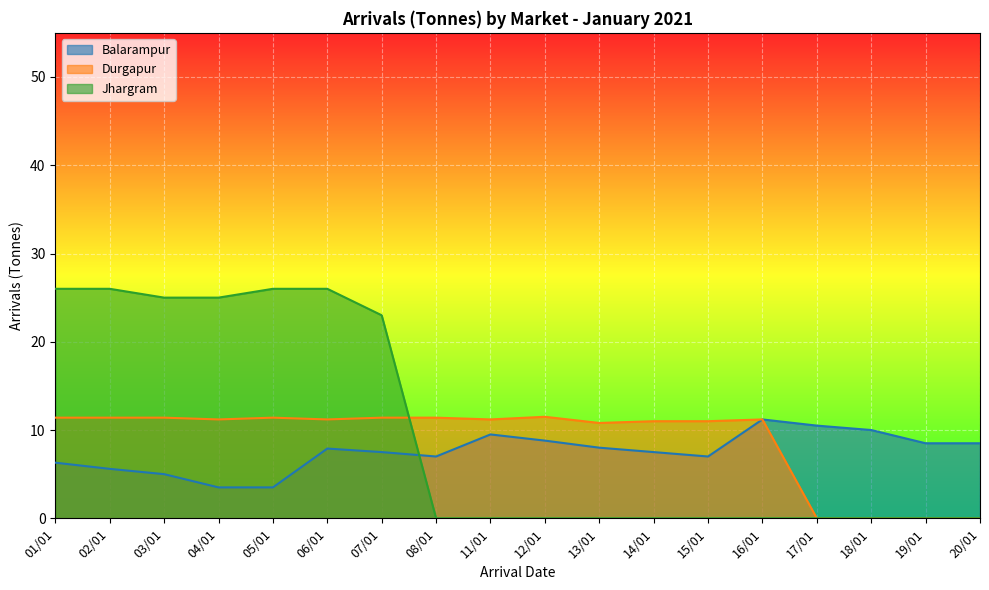

At which category is the sum across all series the highest?

06/01